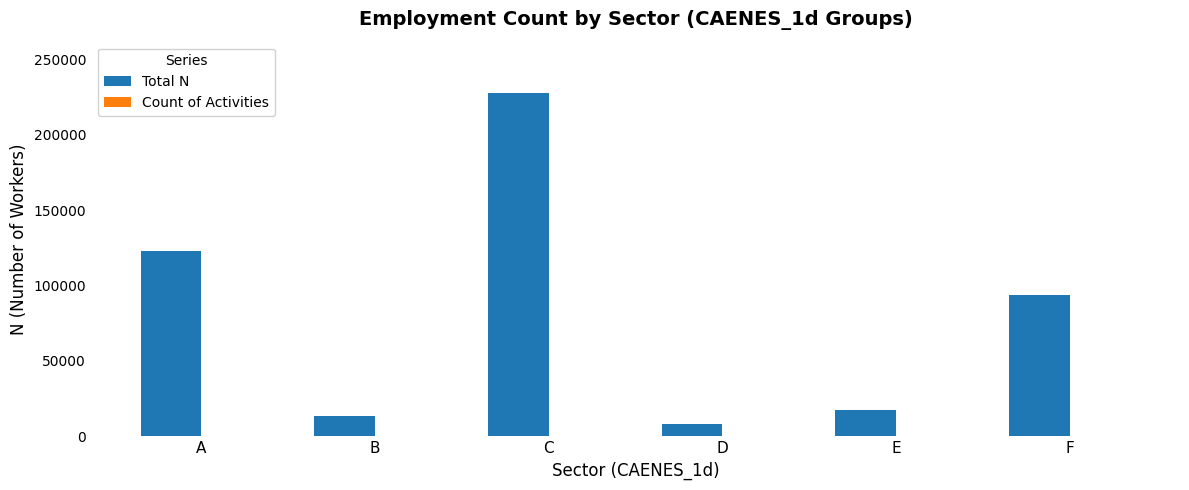

Which category has the highest value in the Total N series?

C